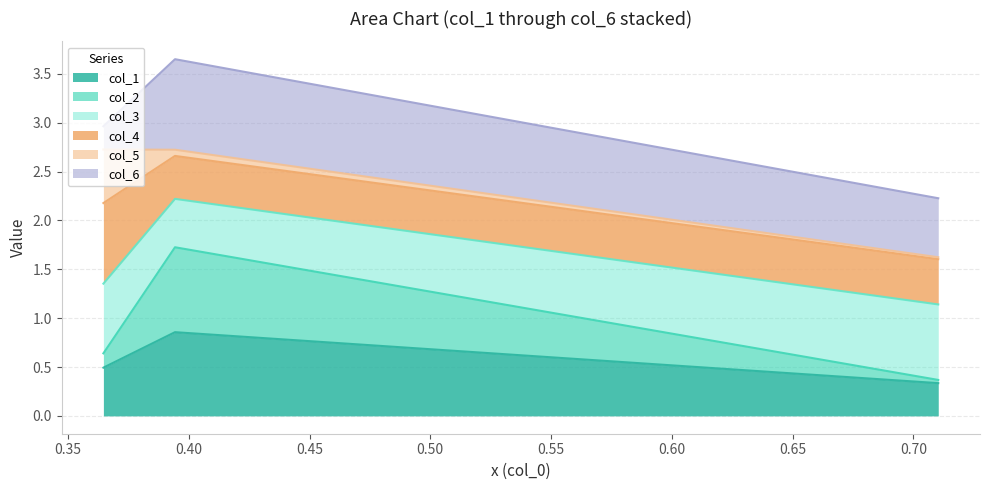

What is the lowest value of the col_1 series?

0.3